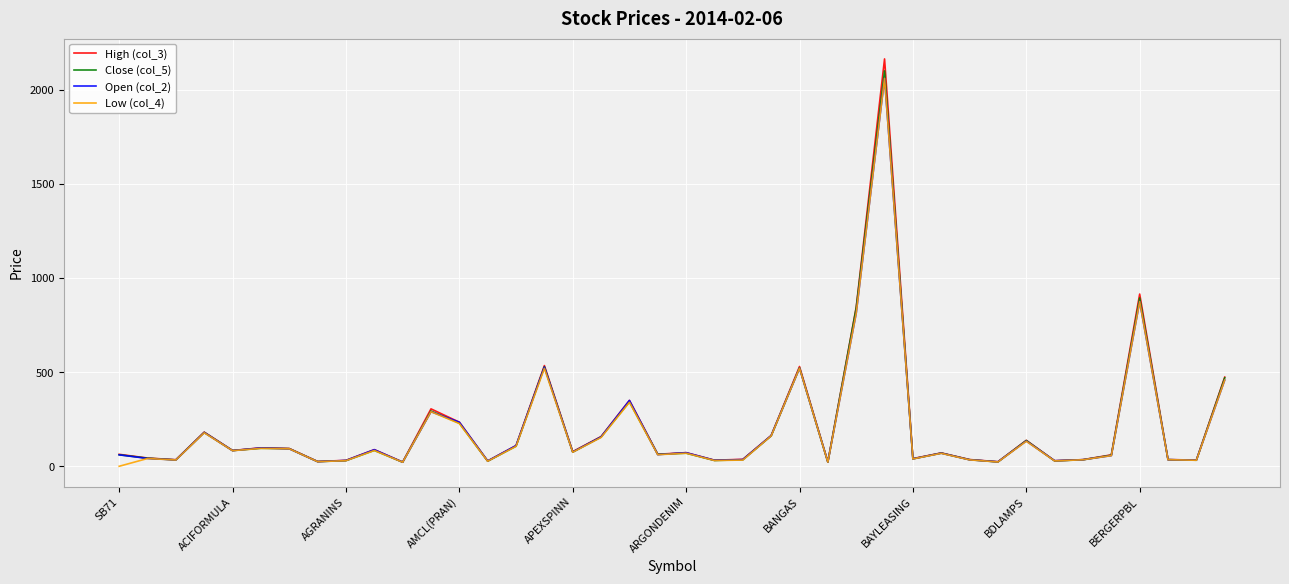

Which series has the largest range (max minus min)?

High (col_3)